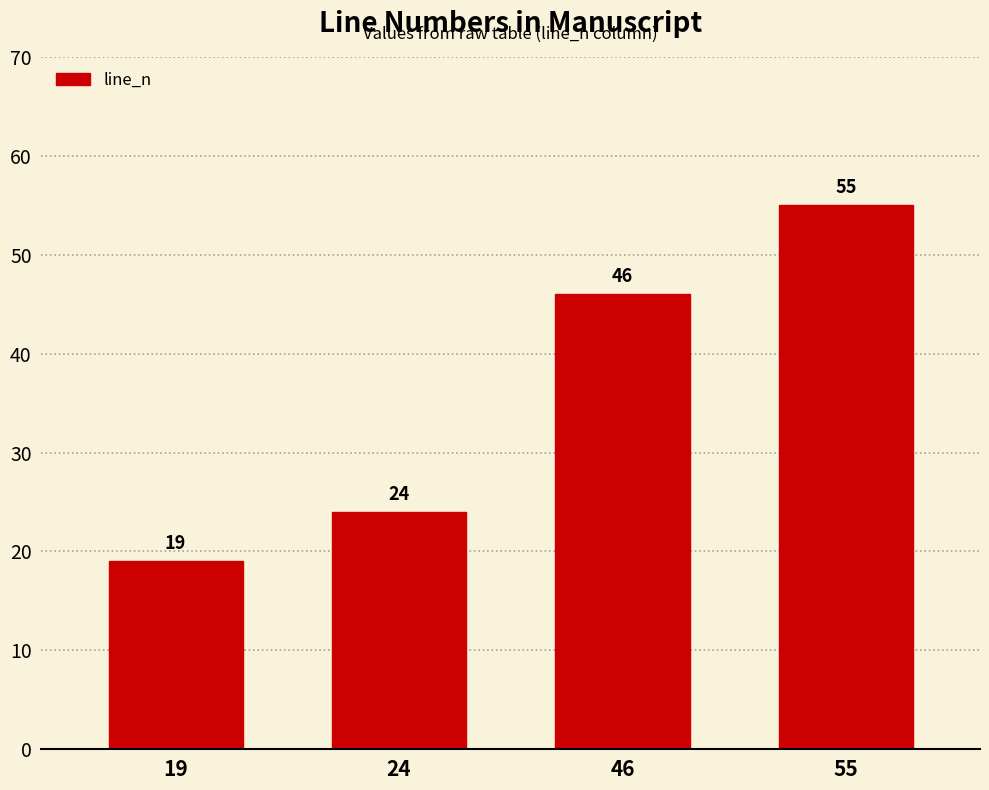

True or false: the data shows 9 at 24.

False